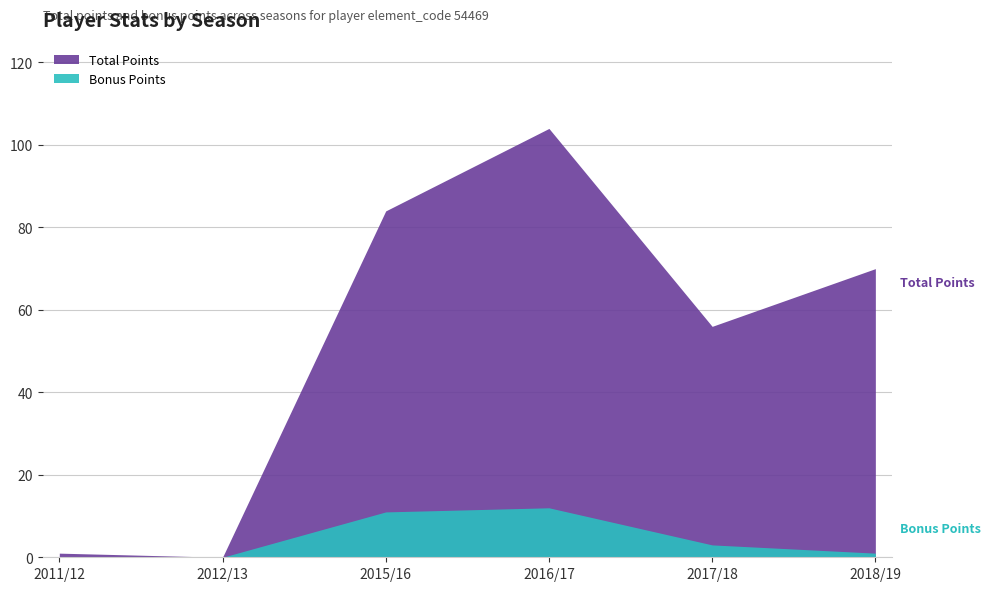

Which series has the largest range (max minus min)?

total_points